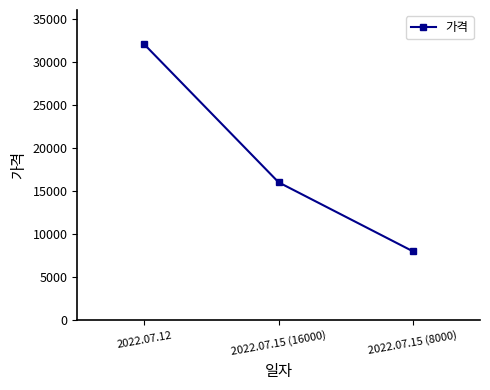

Is it true that the value at 2022.07.12 is 14578?

False